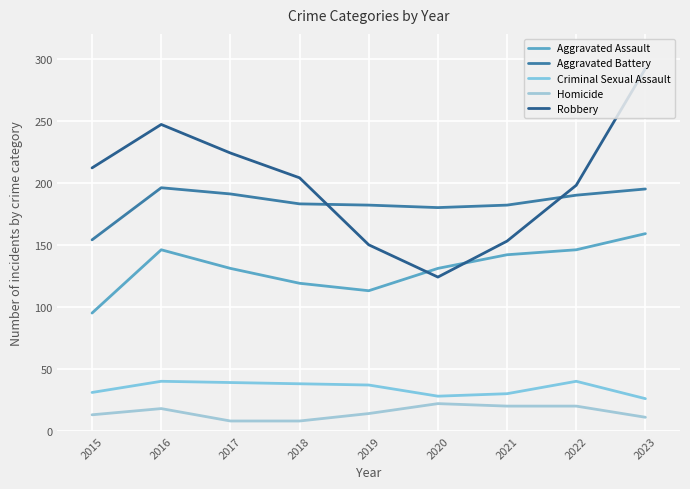

Rank the categories by Aggravated Battery value from lowest to highest.

2015, 2020, 2019, 2021, 2018, 2022, 2017, 2023, 2016